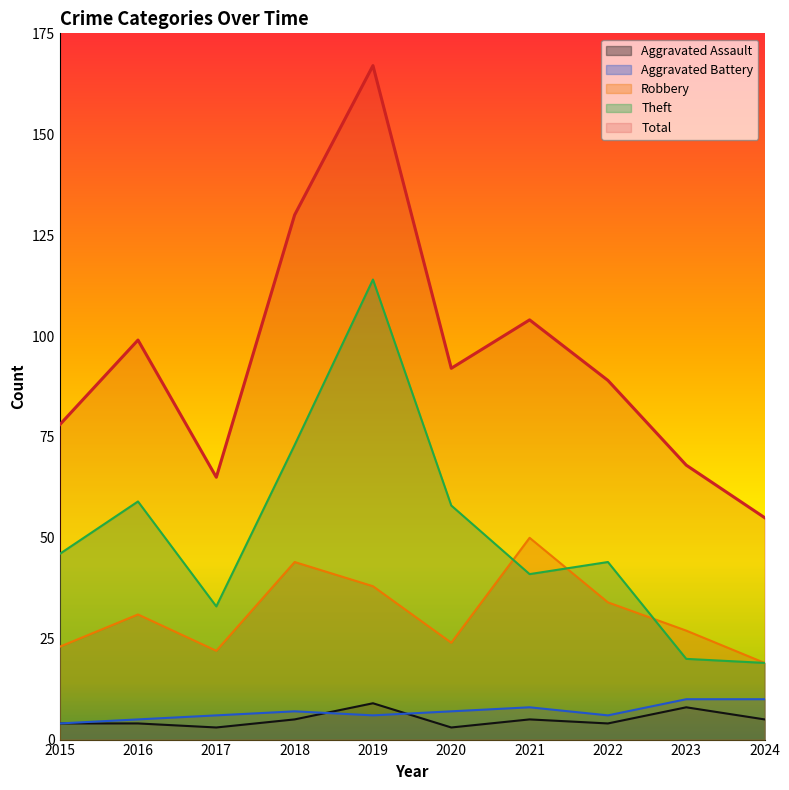

How many interior local peaks does the Theft series have?

3